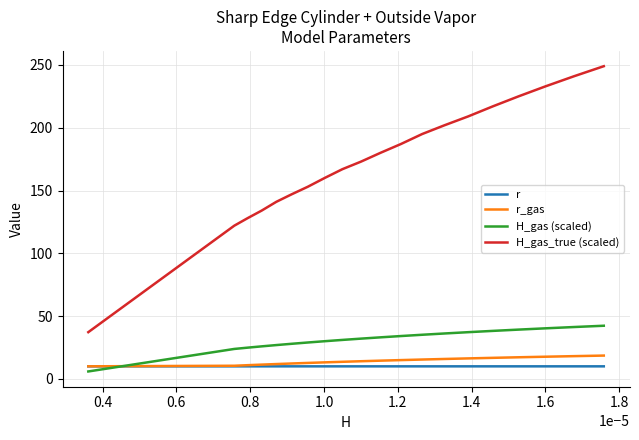

How many r values are between 9 and 10?

20